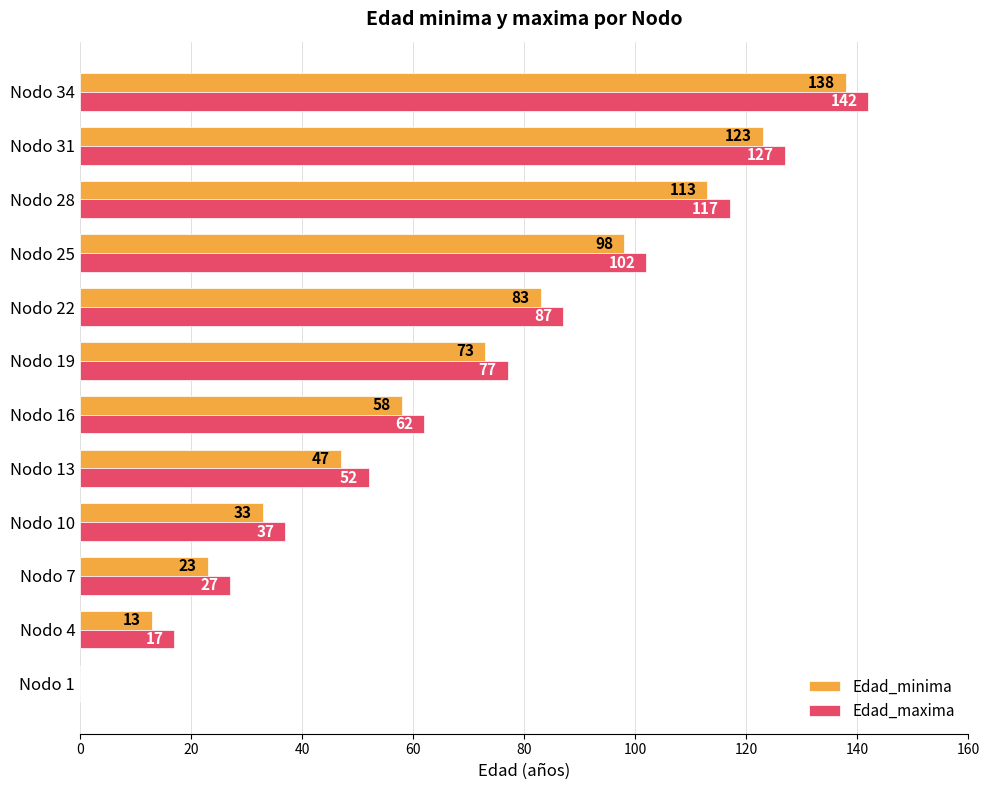

What value does the Edad_maxima series have at Nodo 16, to the nearest 50?

50